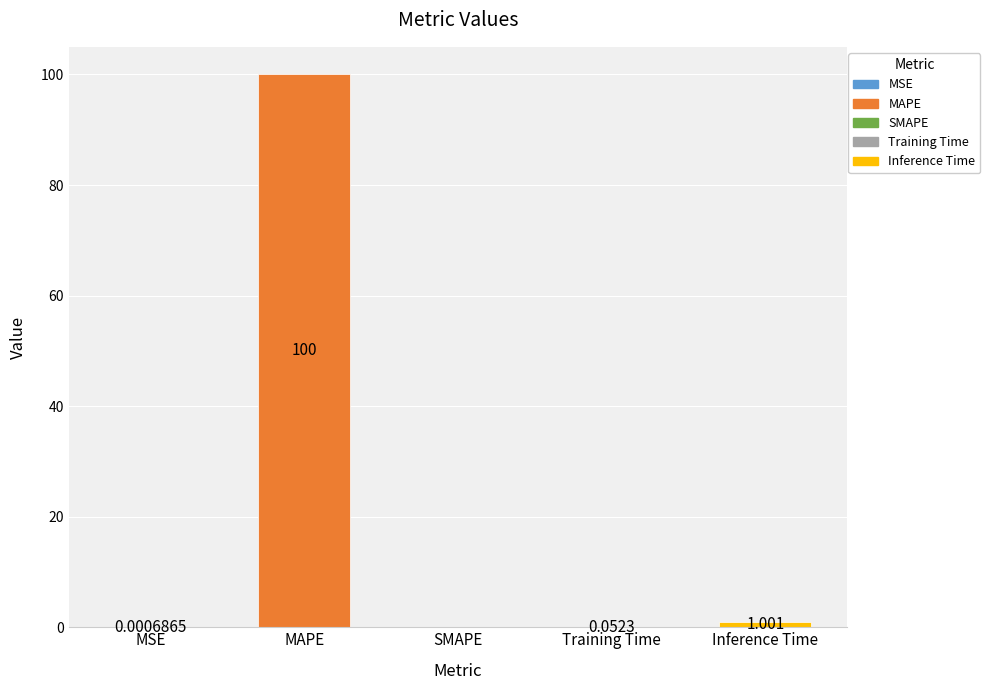

Are the bars horizontal?

No